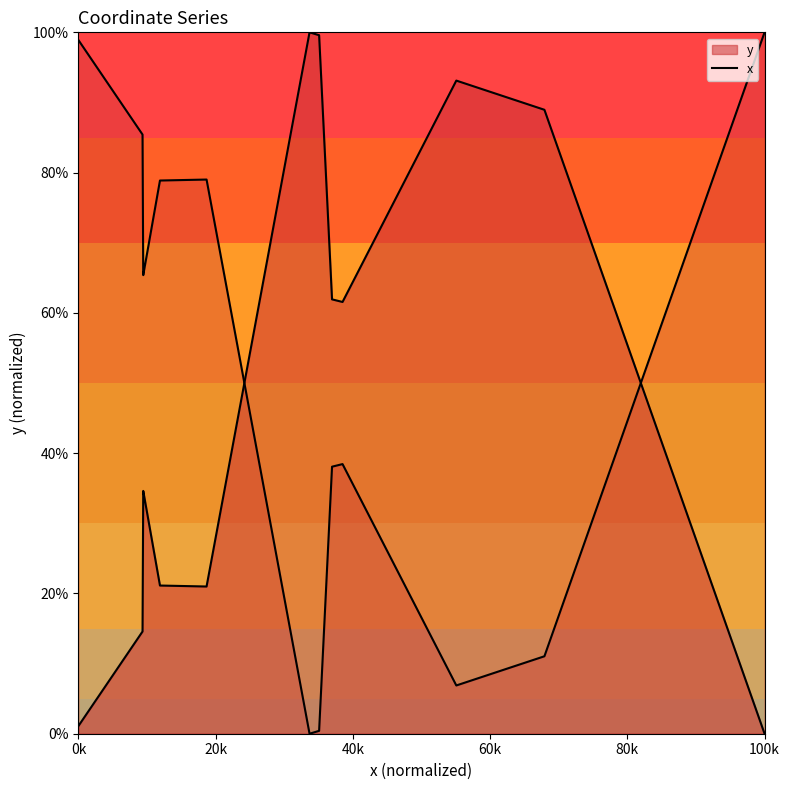

Is it true that the value at 16 is 34.6?

False